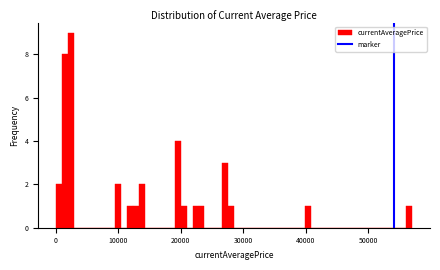

Around what value on the x-axis is the tallest bar? Give the approximate position of its centre, as read against the axis.

2000